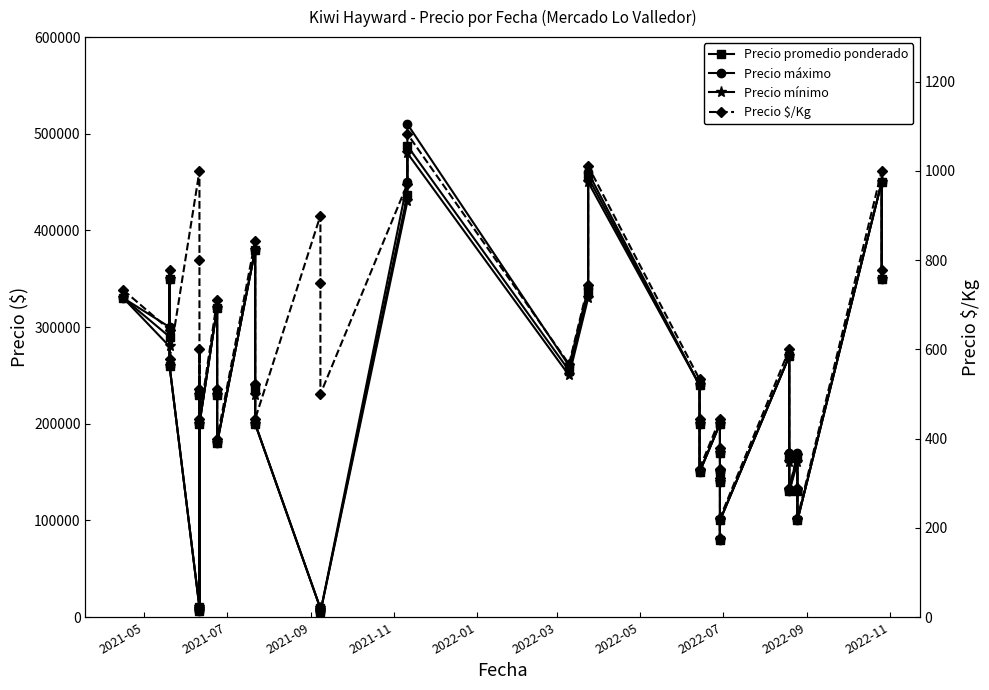

True or false: Precio promedio ponderado and Precio $/Kg cross at least once.

False